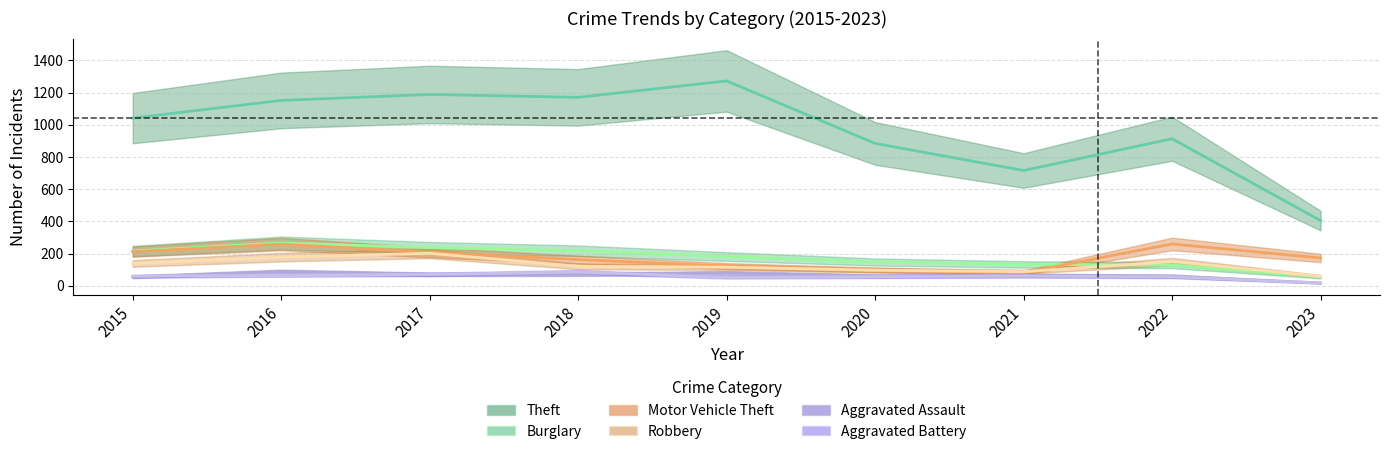

Is this an area chart (filled region under the line)?

No